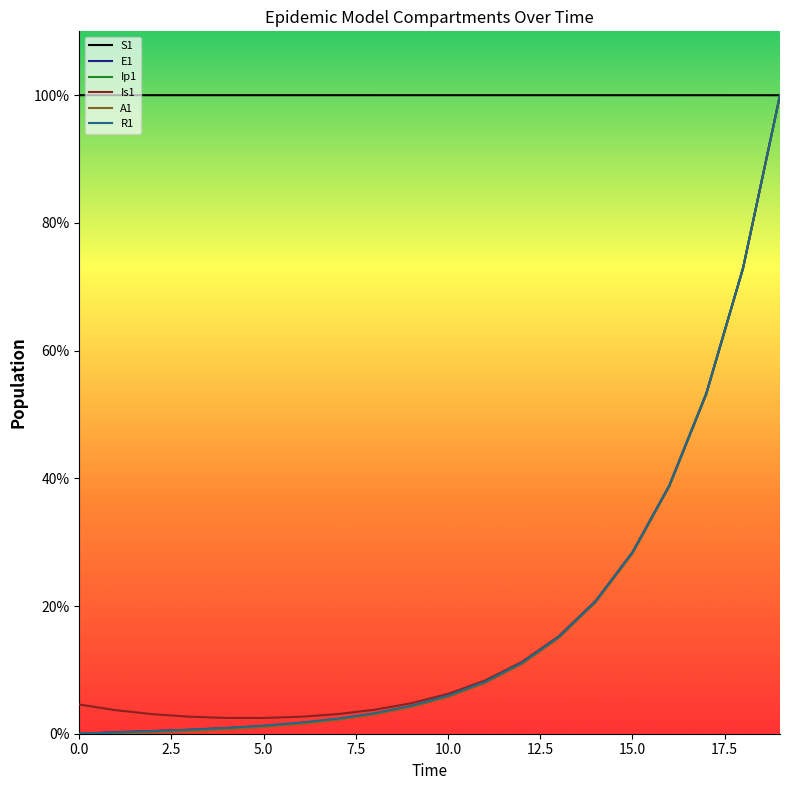

Is the value of Is1 at 14 greater than the value of E1 at 3?

Yes